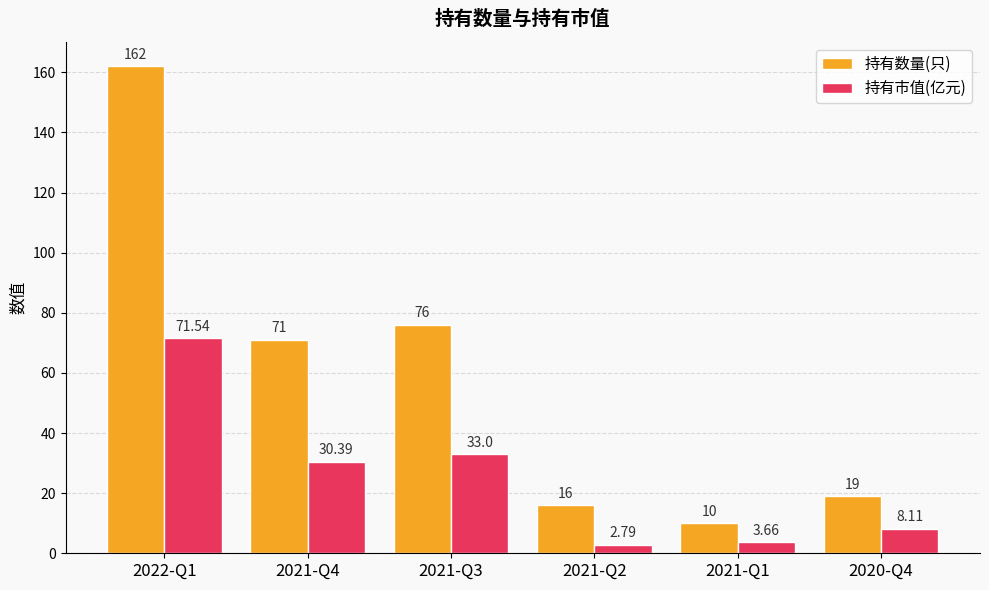

Which series has the largest total across all categories?

持有数量(只)